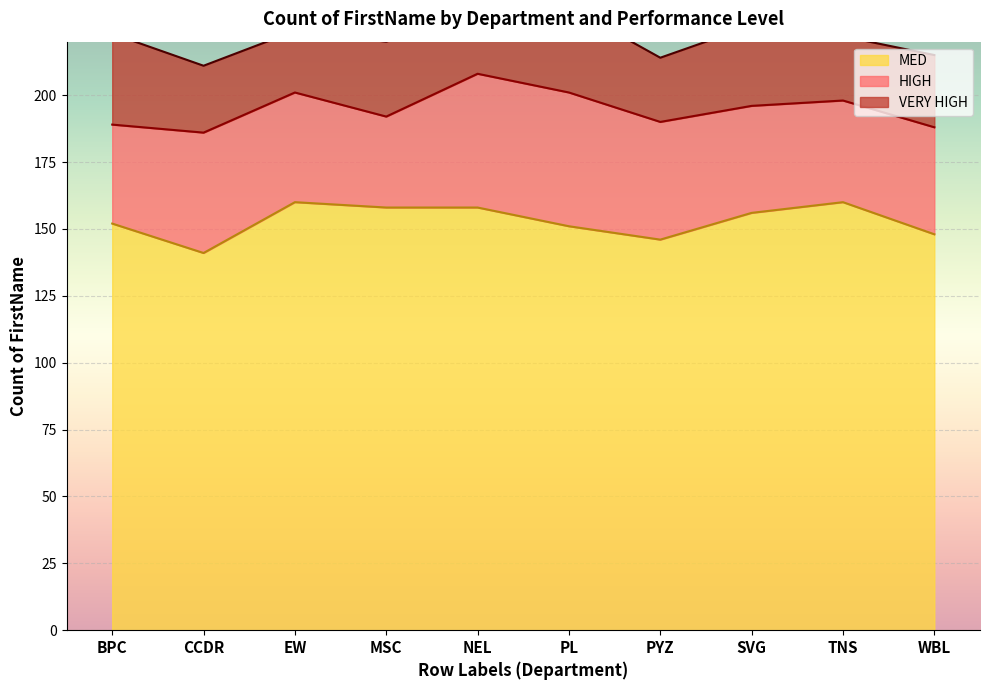

What is the sum of the MED values at PYZ and NEL?

304